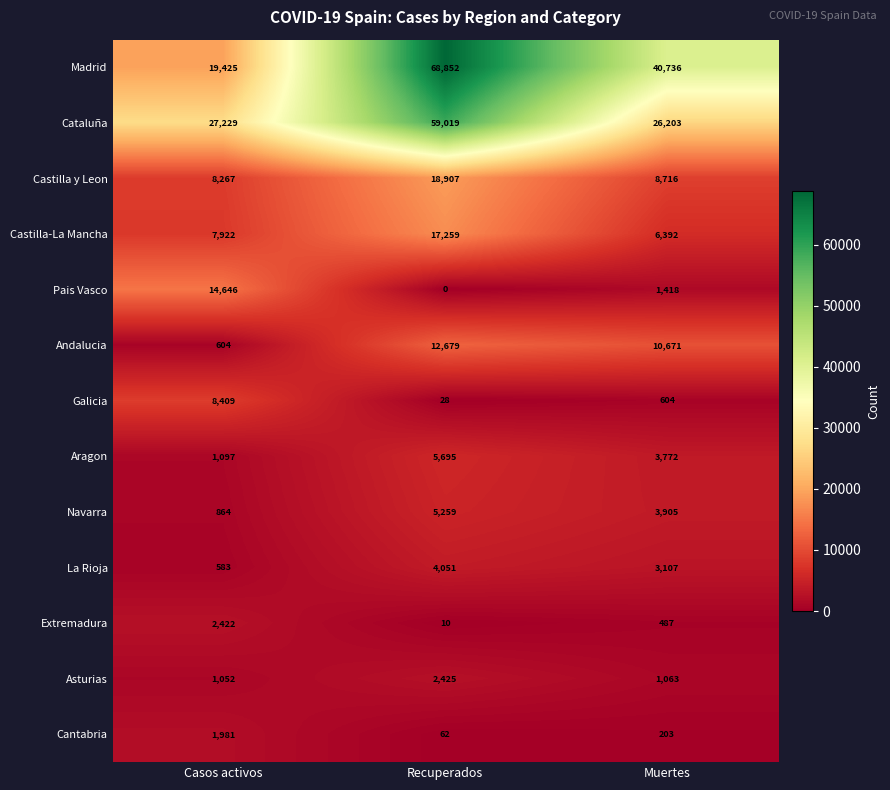

At which category is the sum across all series the highest?

Recuperados